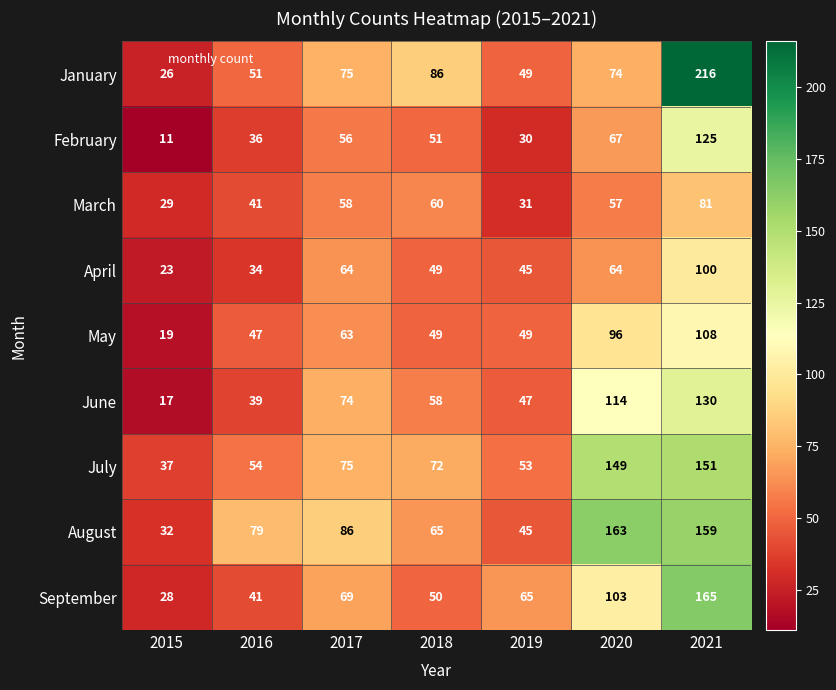

Read the May value at 2021, to the nearest 10.

110